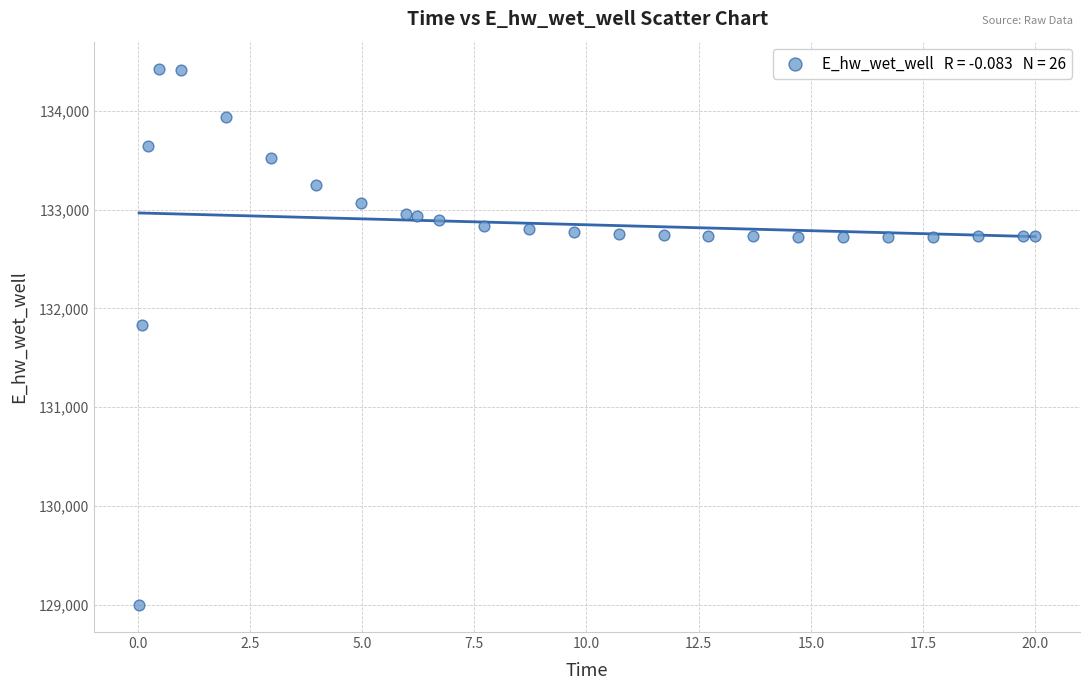

What Y value in the scatter plot is closest to 131712?

131830.3